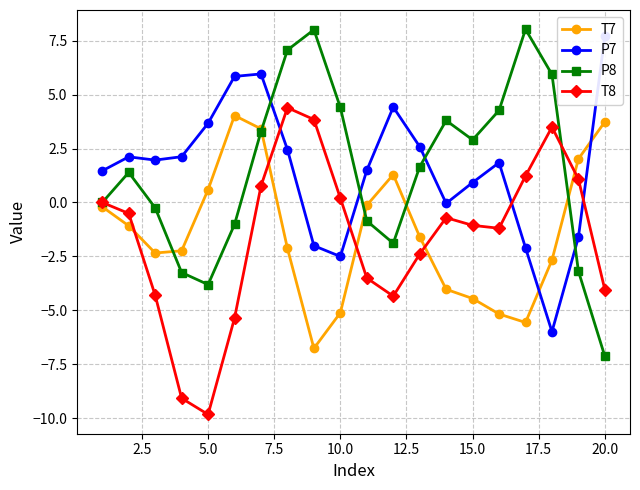

What is the lowest value of the T8 series?

-9.8